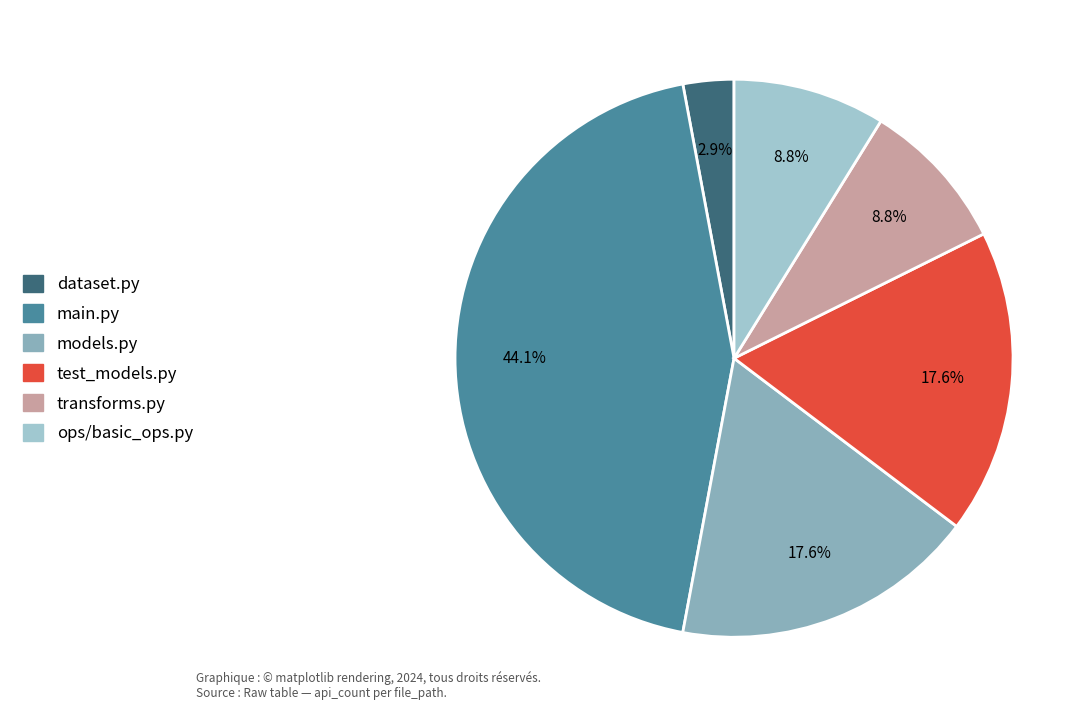

Count the number of slices in the pie.

6